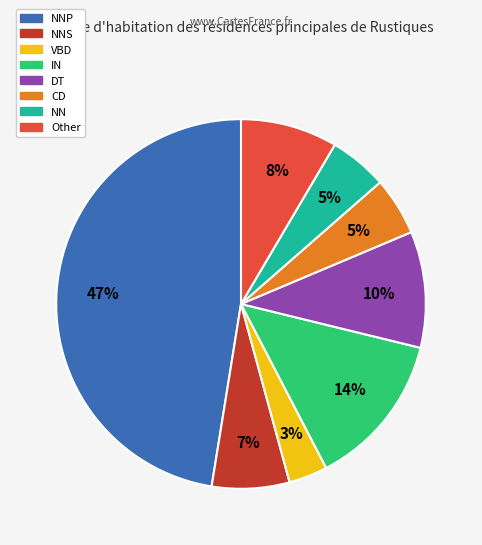

To the nearest percent, what is the average slice percentage?

12%